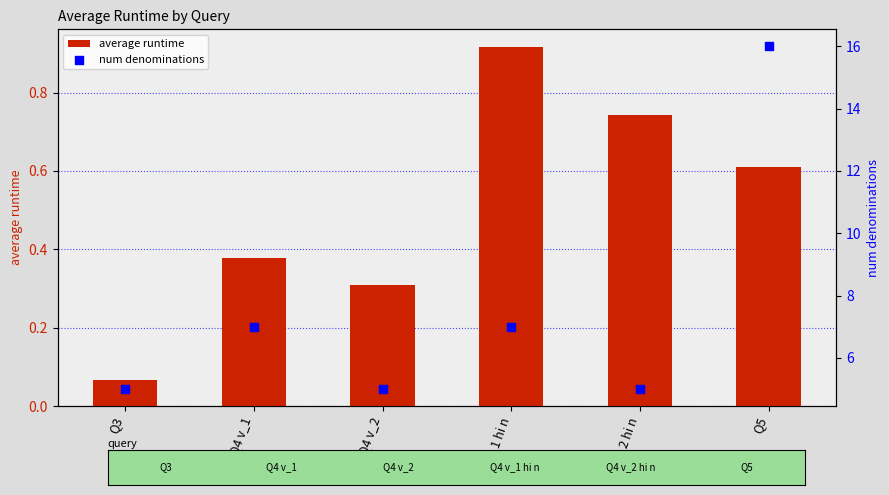

Which series has the largest total across all categories?

num denominations